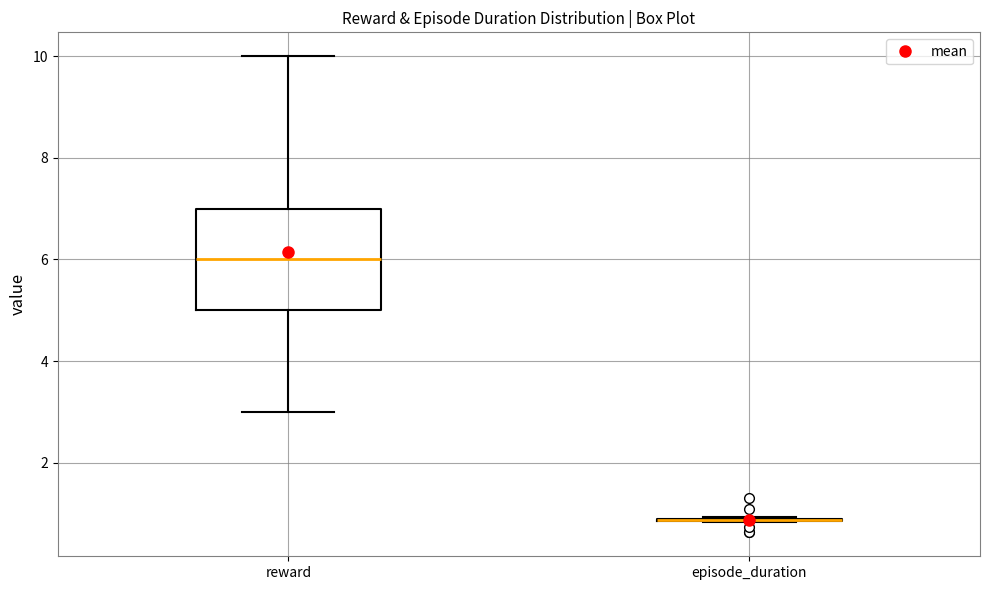

Comparing the boxes themselves (not the whiskers), which one is the tallest?

reward